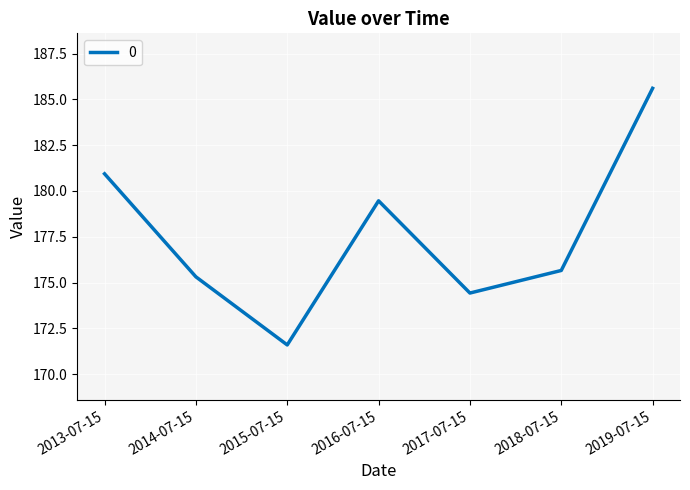

What is the maximum value shown in the chart?

185.6